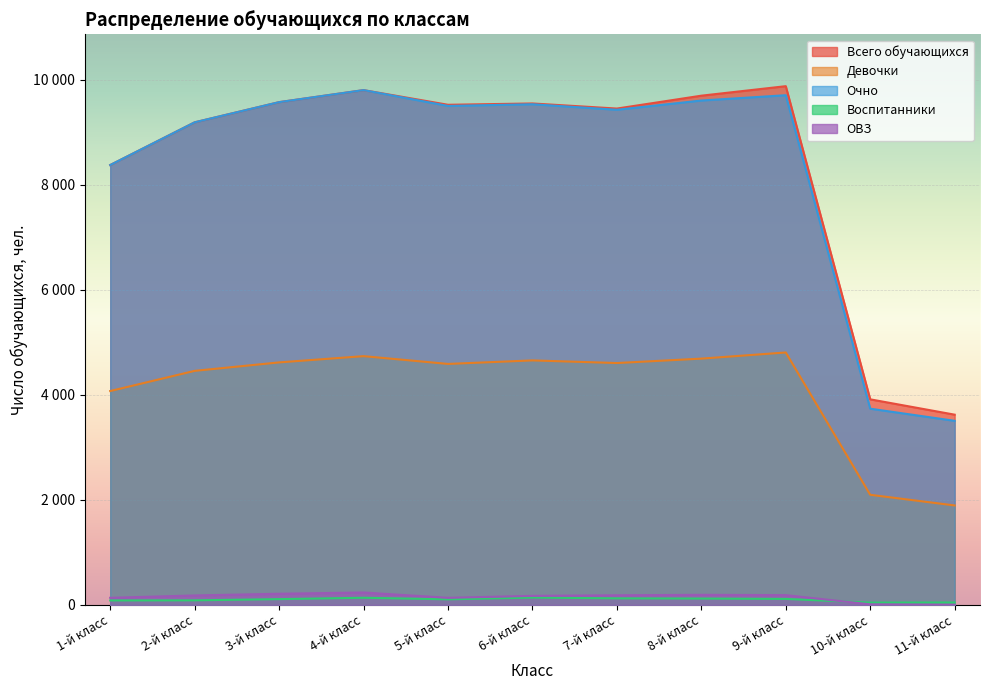

What is the label of the 2nd point from the left?

2-й класс